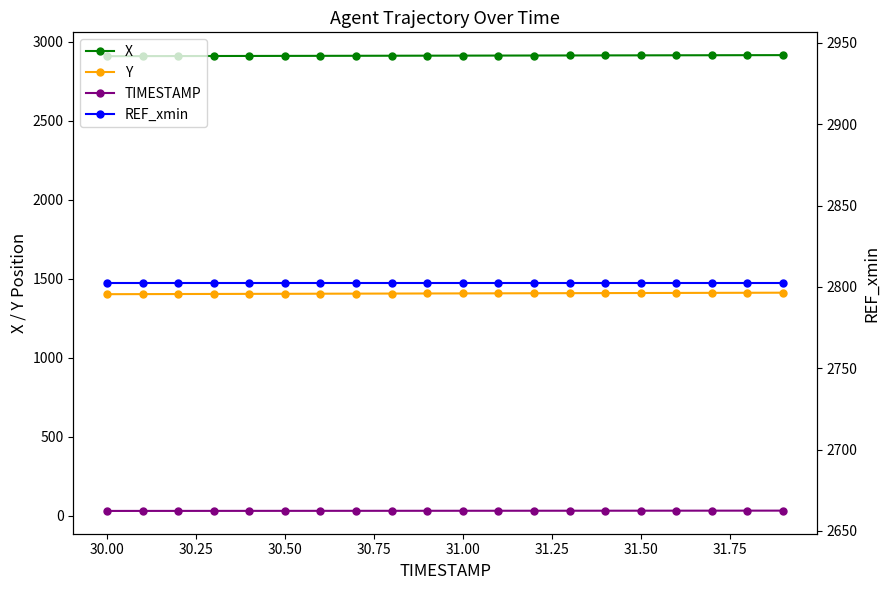

Is it true that REF_xmin equals 3863.4 at 14?

False